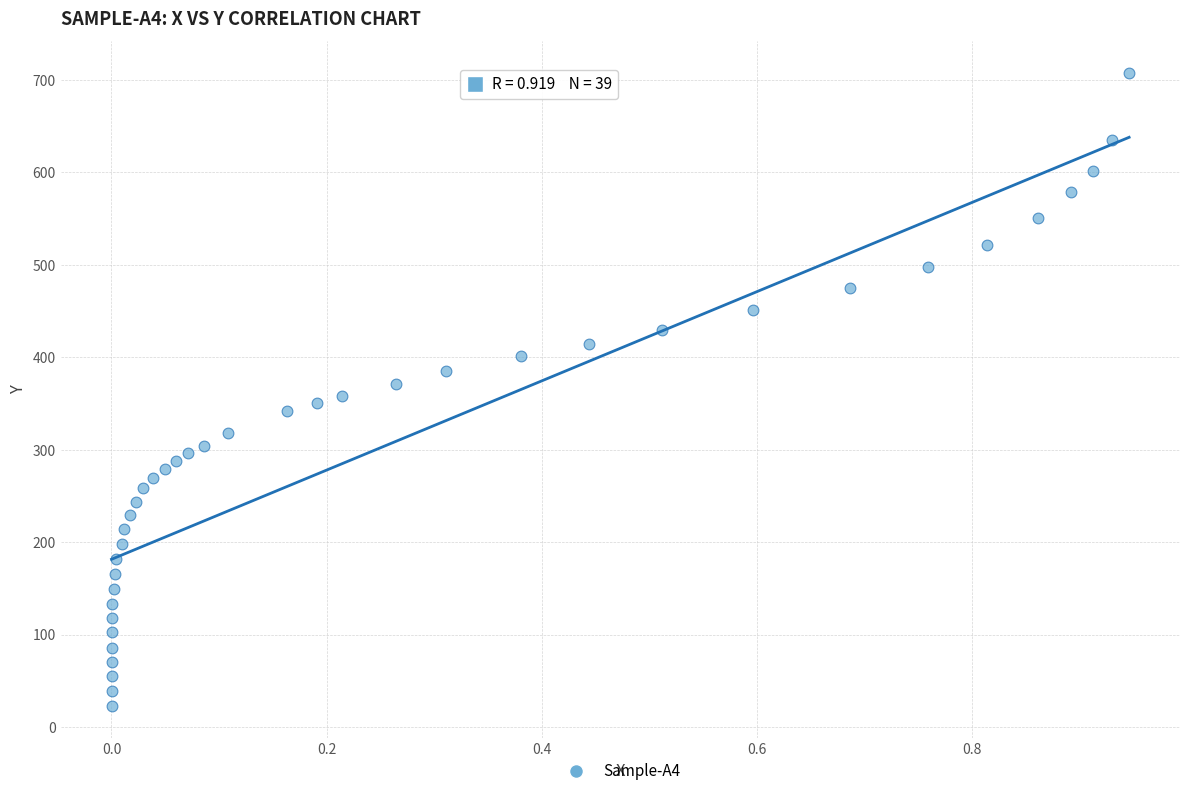

What is the range of X values (max minus min)?

0.9